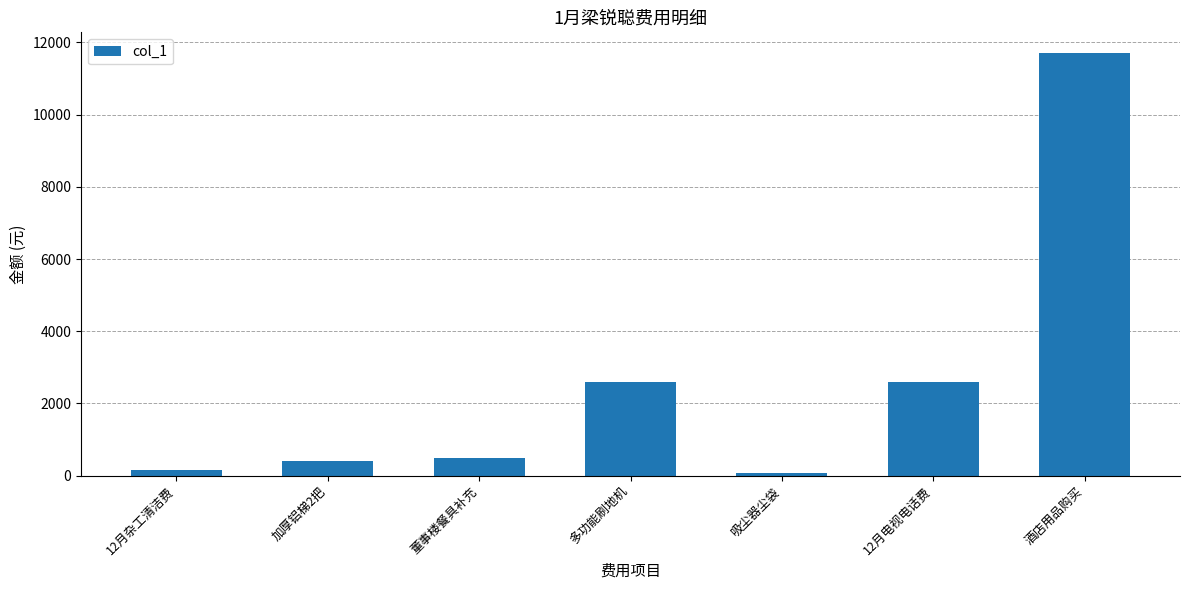

What is the maximum value shown in the chart?

11696.2